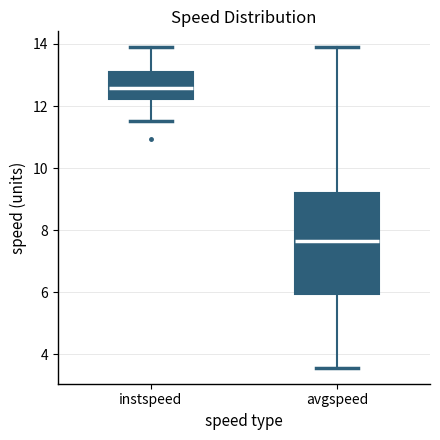

Where is the lower edge of the box for avgspeed on the y-axis? The values are not printed on the chart, so give them approximately, as read against the axis.

6.0